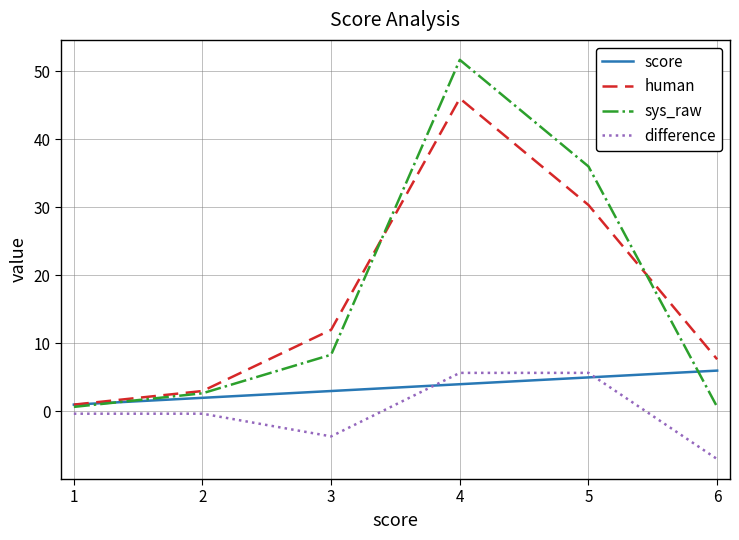

At which category does the chart reach its minimum across all series?

6